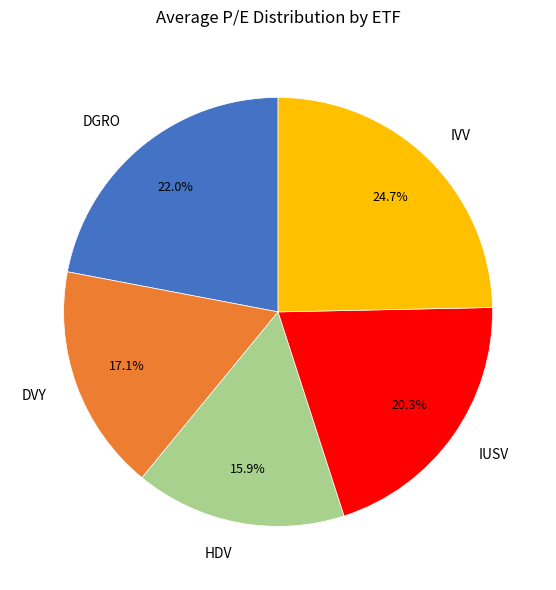

Is DGRO the majority of the pie?

No